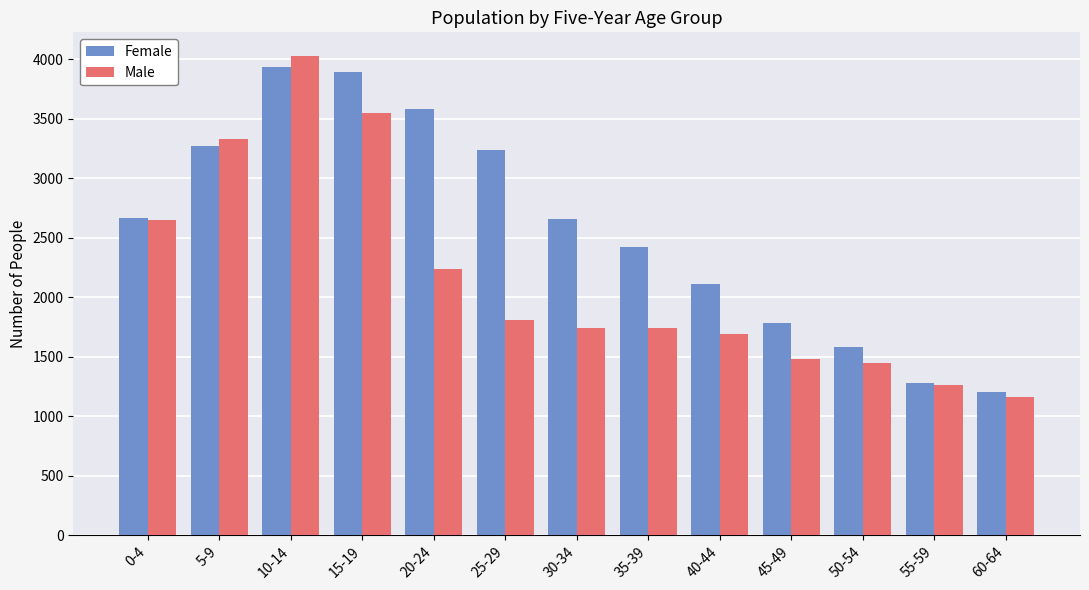

What is the sum of the Male values at 5-9 and 15-19?

6880